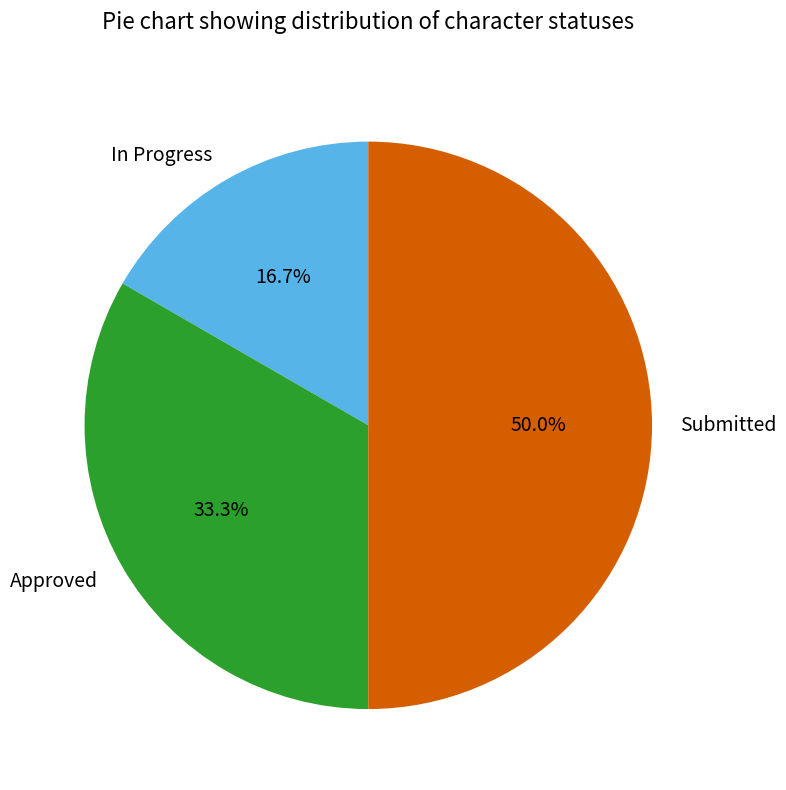

How many segments does this pie chart have?

3